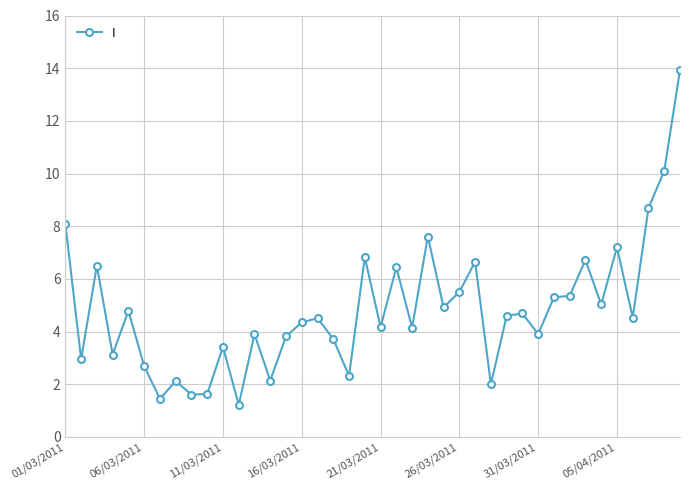

What is the value of the 1st point from the left?

8.1